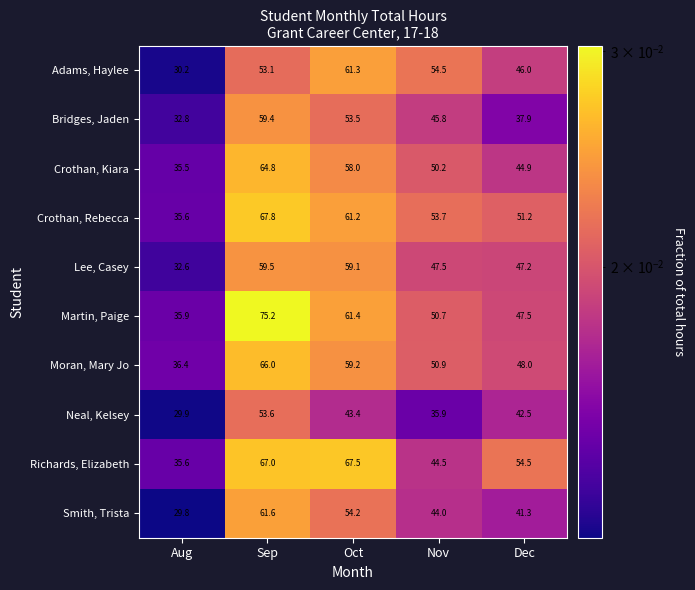

Rank the series at Oct from lowest to highest value.

Neal, Kelsey, Bridges, Jaden, Smith, Trista, Crothan, Kiara, Lee, Casey, Moran, Mary Jo, Crothan, Rebecca, Adams, Haylee, Martin, Paige, Richards, Elizabeth